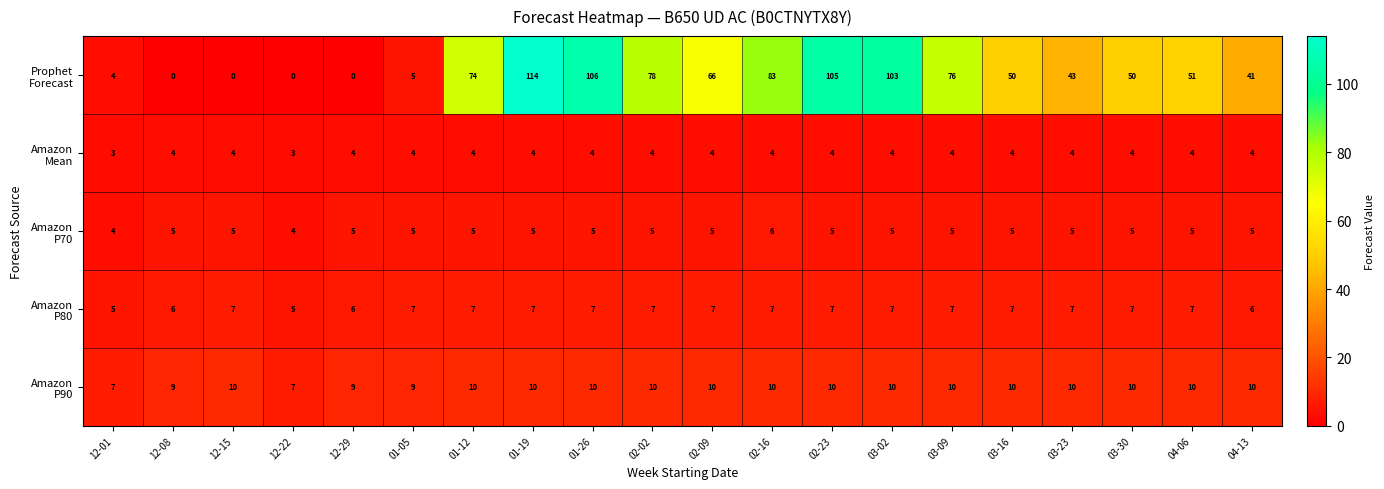

What is the difference between the highest and lowest values at 01-12?

70